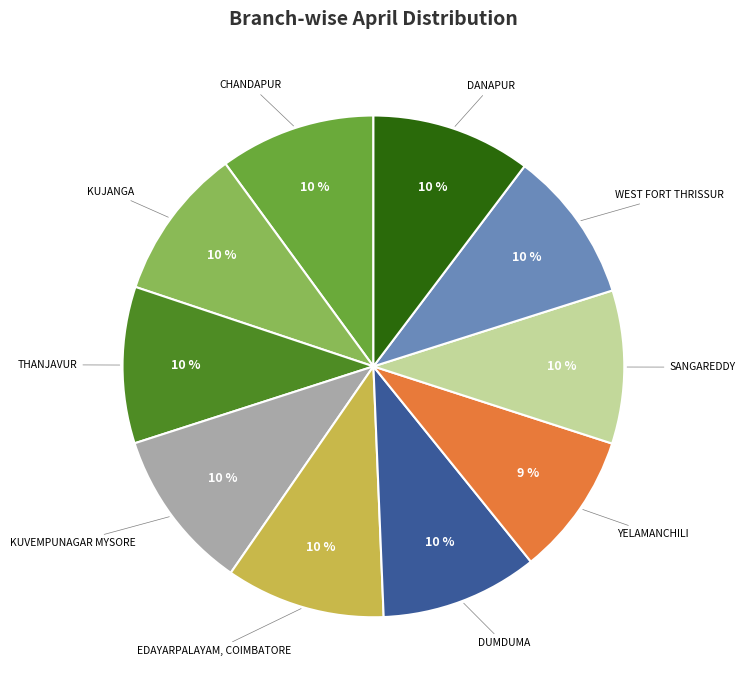

True or false: DUMDUMA accounts for 10% of the total.

True